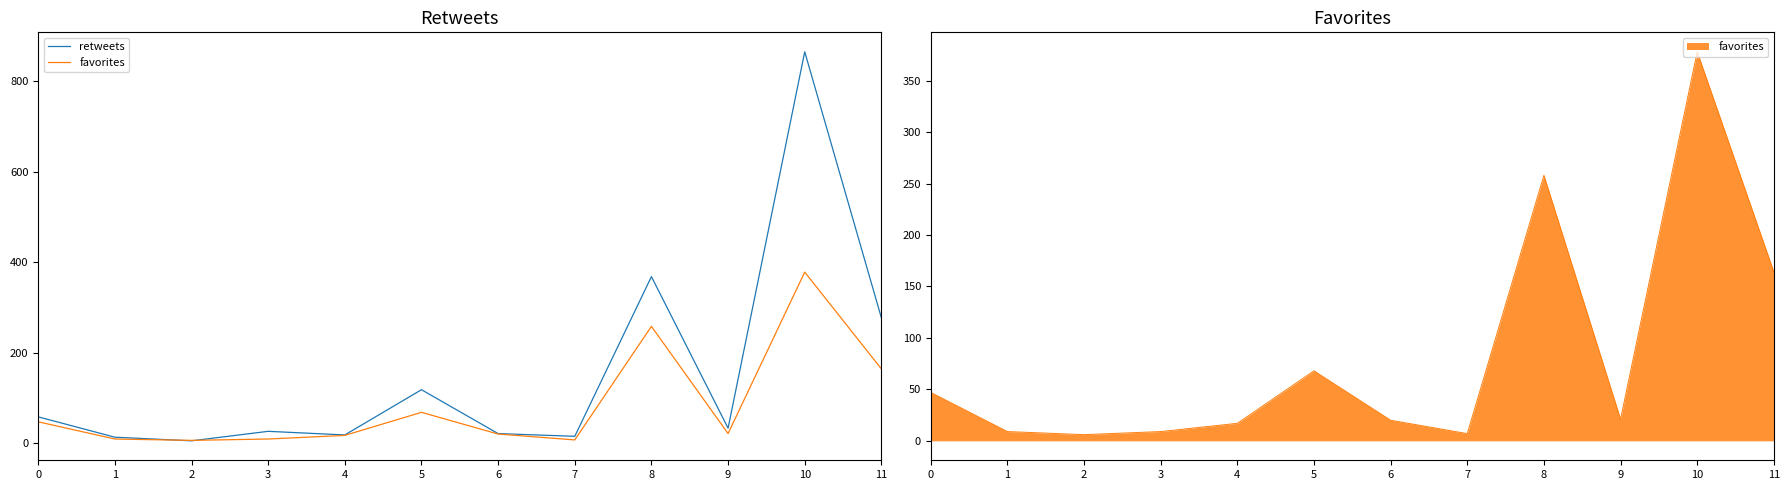

How many interior local valleys does the retweets series have?

4